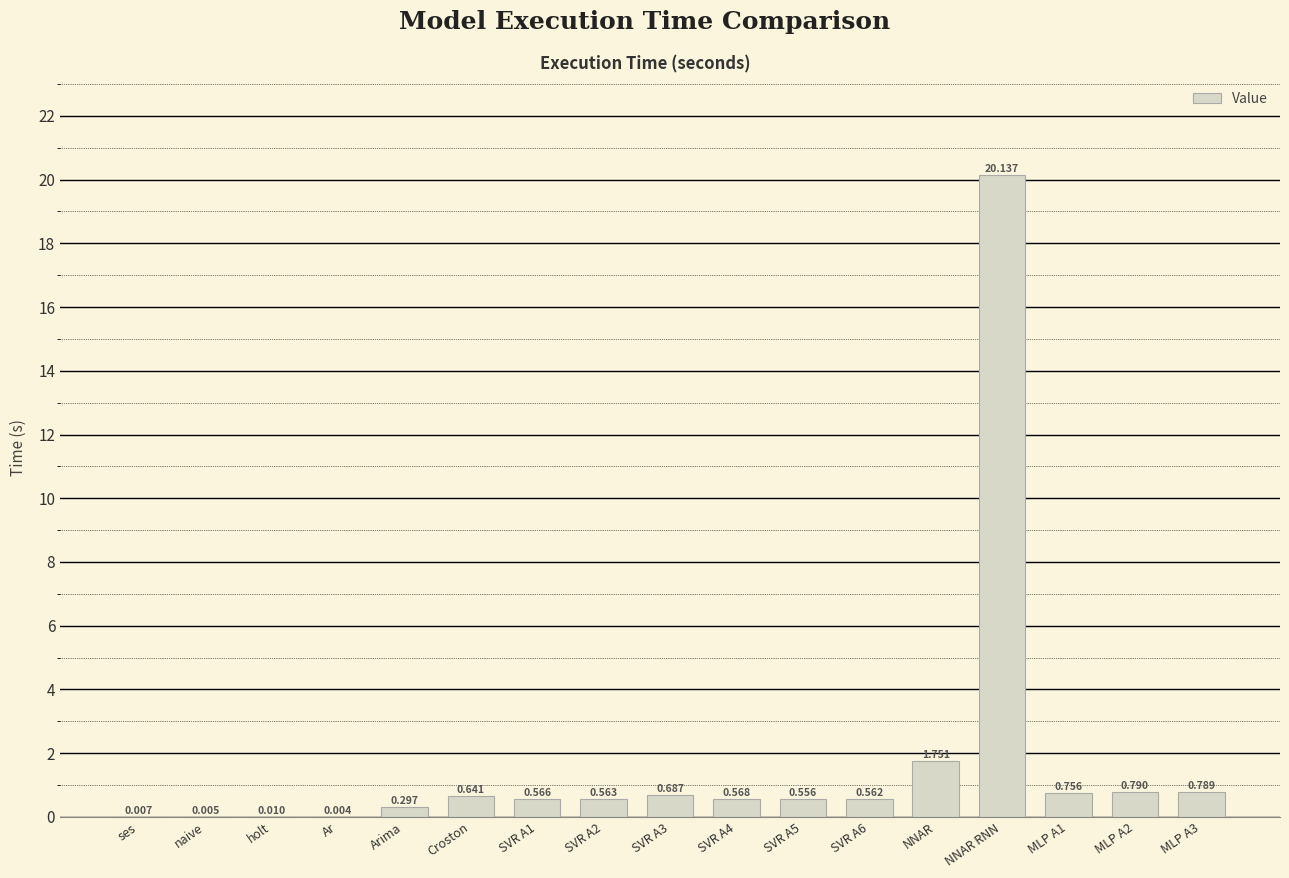

At which category does the chart reach its peak across all series?

NNAR RNN